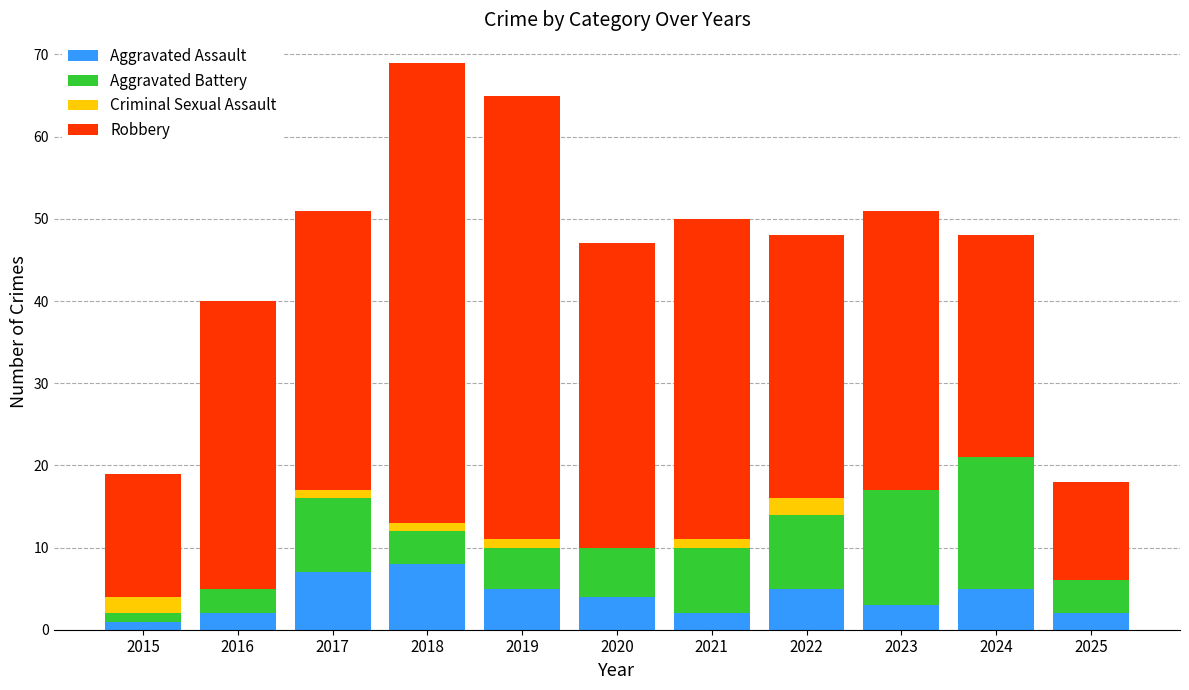

What is the sum of all Aggravated Assault values?

44